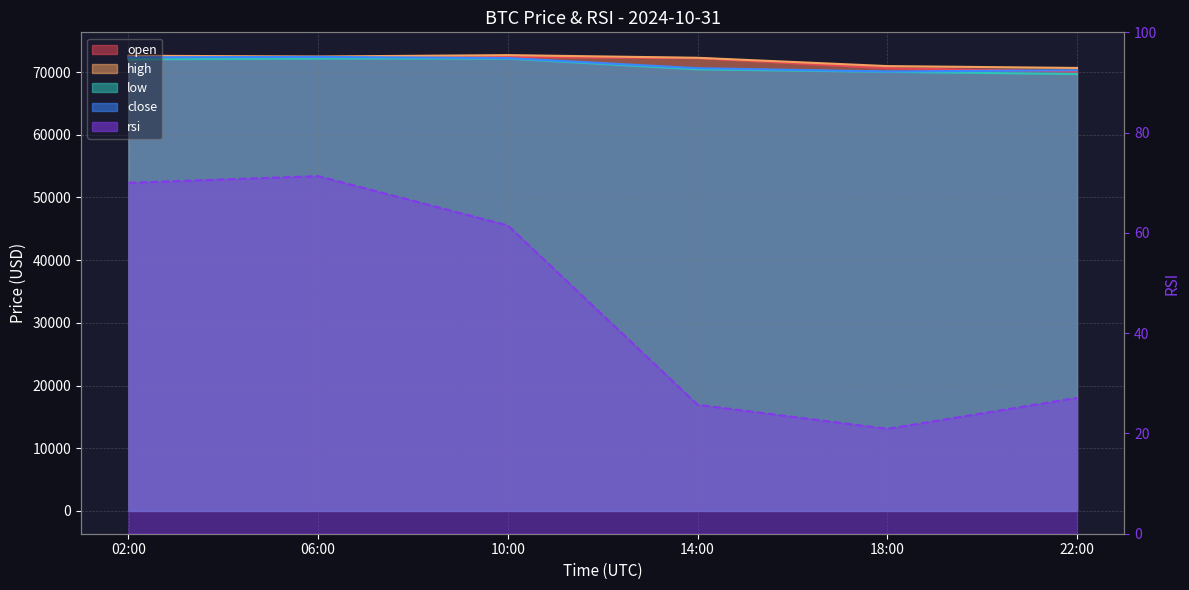

Which series has the largest total across all categories?

high